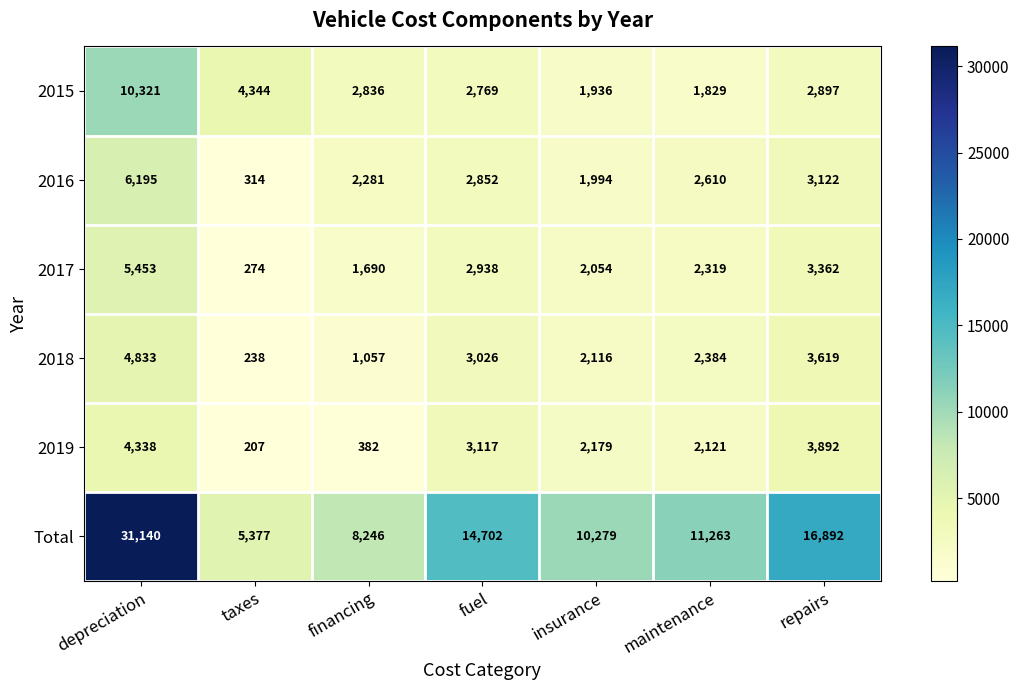

What is the difference between the second highest and minimum values in the 2019 series?

3685